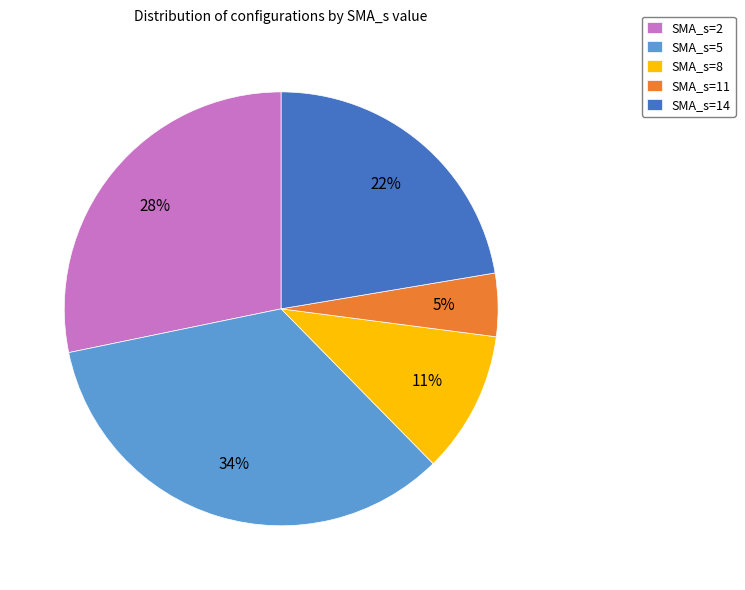

True or false: SMA_s=8 accounts for 11% of the total.

True